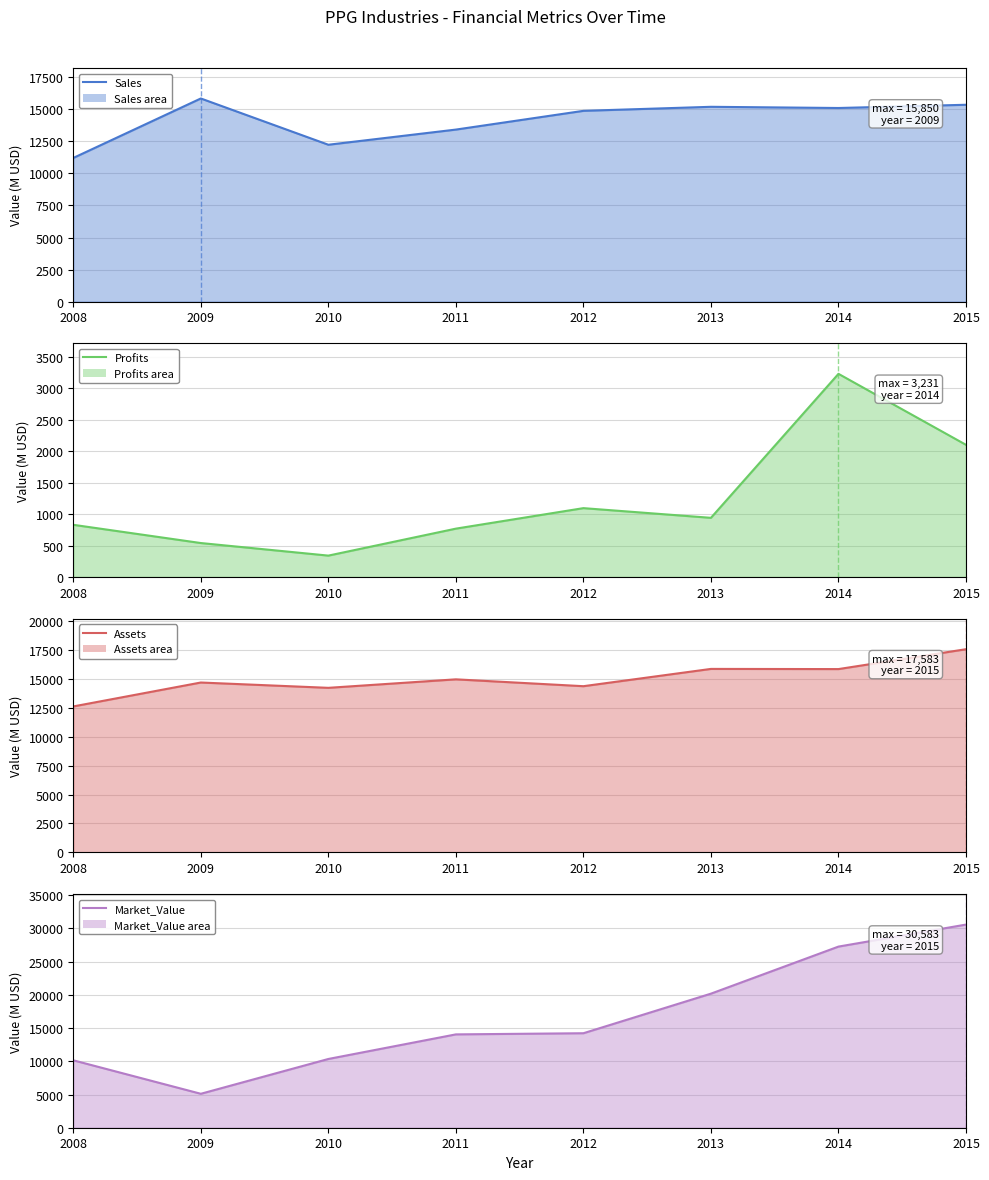

Reading right to left, extract all data points from this chart.

Sales (line): 15359	15107	15200	14885	13423	12240	15850	11210
Profits (line): 2102	3231	941	1095	769	340	540	830
Assets (line): 17583	15863	15878	14382	14975	14240	14700	12630
Market_Value (line): 30583	27269	20184	14226	14052	10350	5110	10150